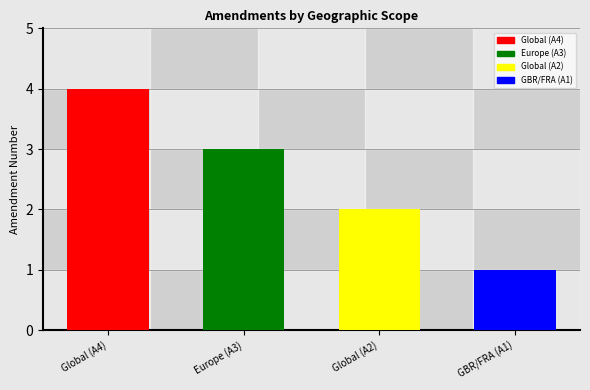

Where does the data first go above 3?

Global (A4)